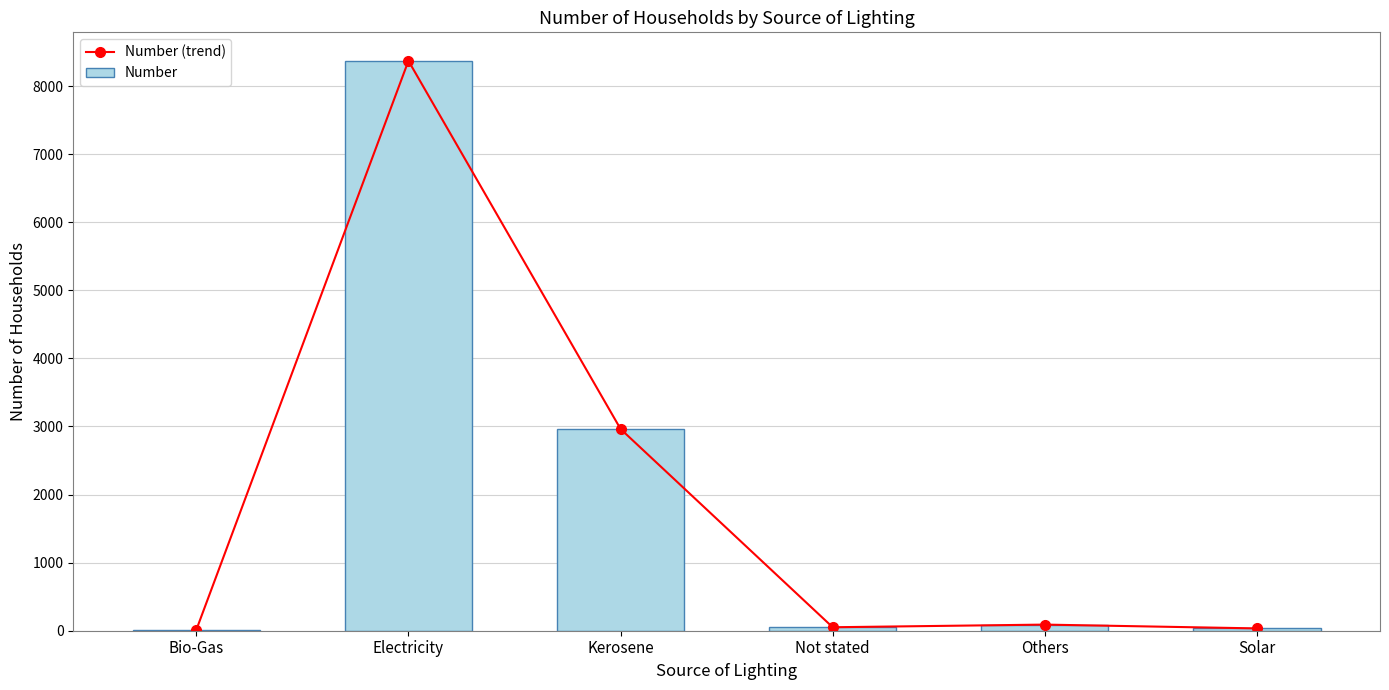

Reading left to right, transcribe all the data shown in this chart.

Number (trend): 12	8371	2963	51	90	34
Number: 12	8371	2963	51	90	34